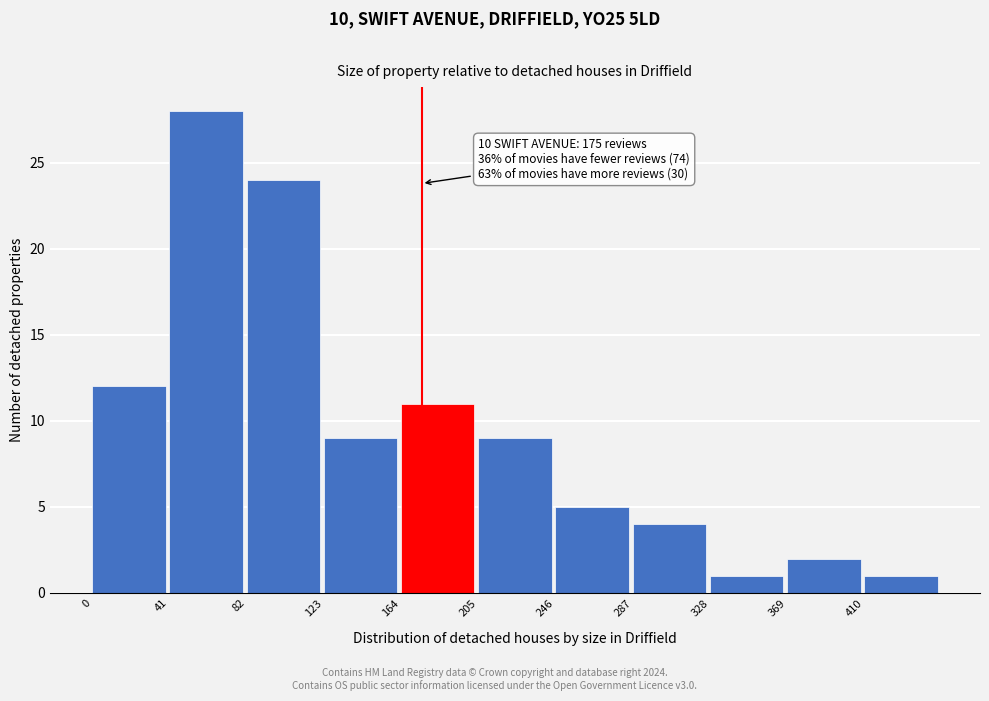

Which range on the x-axis has the tallest bar?

41 to 82